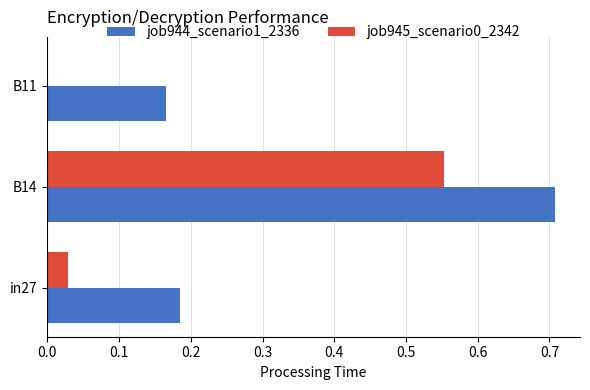

What is the sum of the job944_scenario1_2336 values at B11 and B14?

0.9